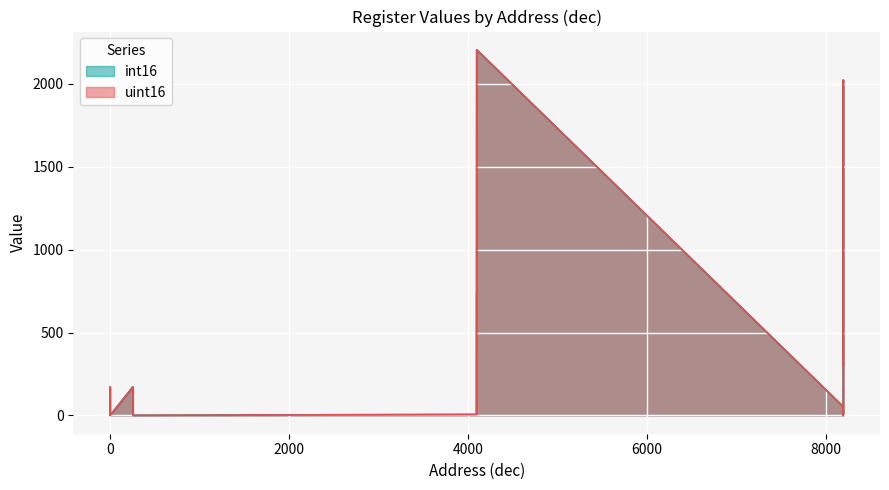

Reading left to right, transcribe all the data shown in this chart.

int16: 0=1	1=2	2=172	3=1	256=172	257=4	258=1	4096=6	4097=739	4098=739	4099=2206	4100=2206	8192=55	8193=5	8194=55	8195=1	8196=2024	8197=304
uint16: 0=1	1=2	2=172	3=1	256=172	257=4	258=1	4096=6	4097=739	4098=739	4099=2206	4100=2206	8192=55	8193=5	8194=55	8195=1	8196=2024	8197=304